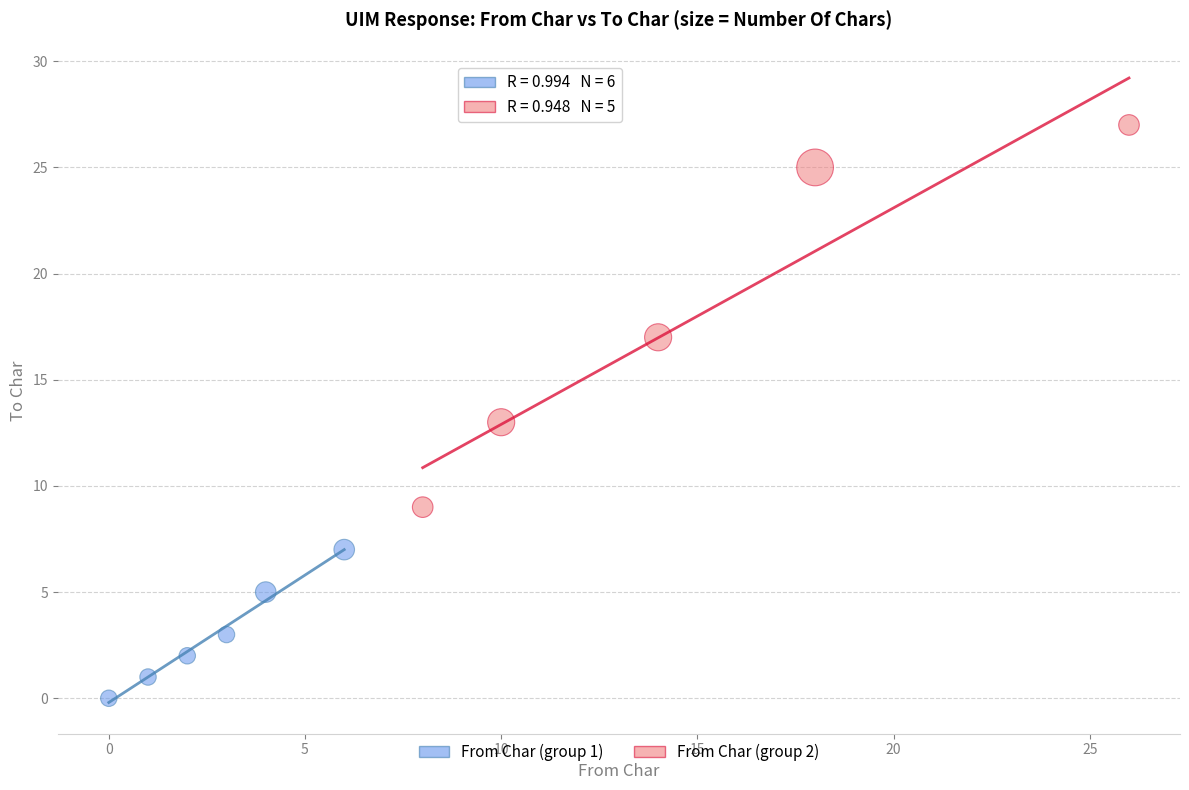

Which series reaches the minimum Y coordinate?

From Char (group 1)